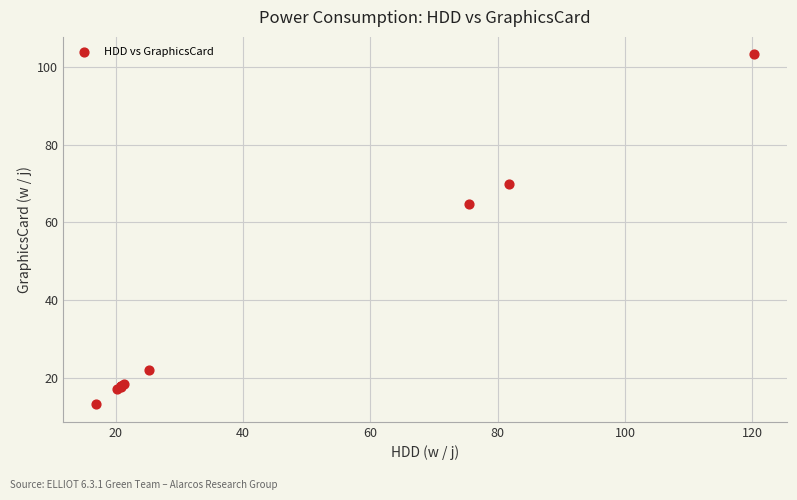

What Y value in the scatter plot is closest to 58?

64.8